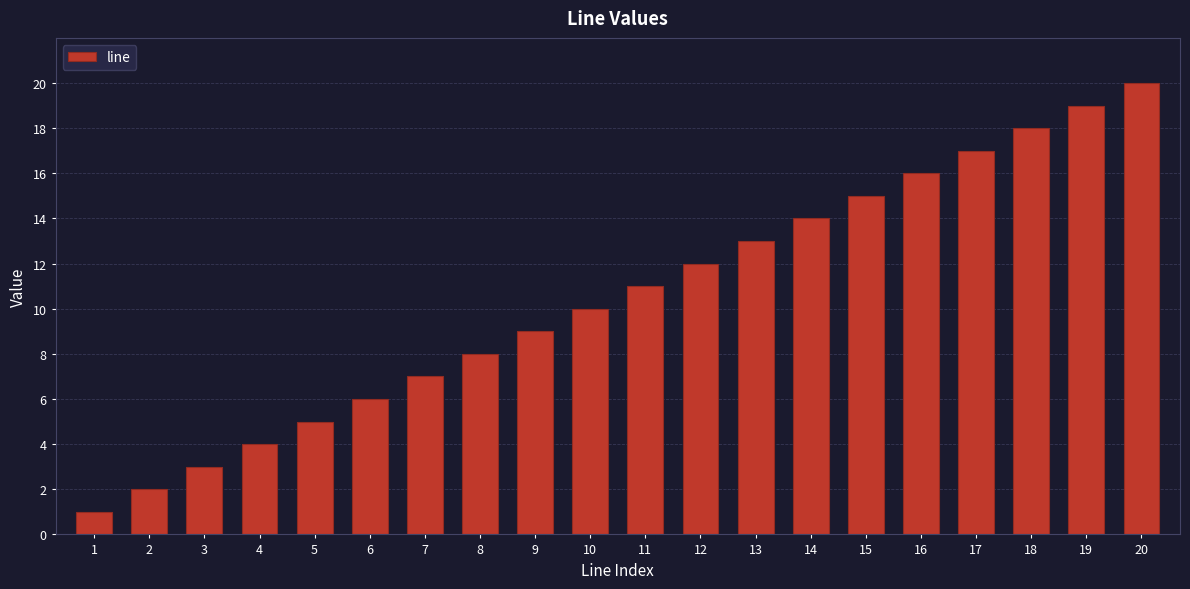

How many categories are shown in the chart?

20